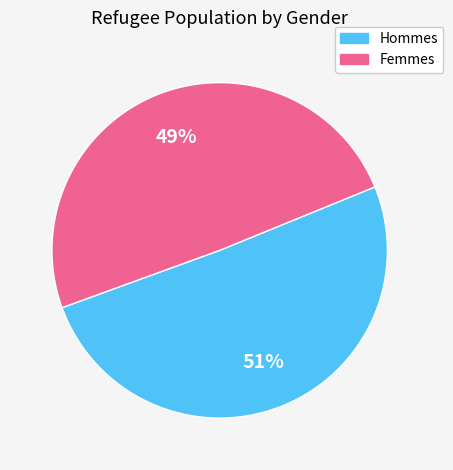

To the nearest percent, what is the average slice percentage?

50%